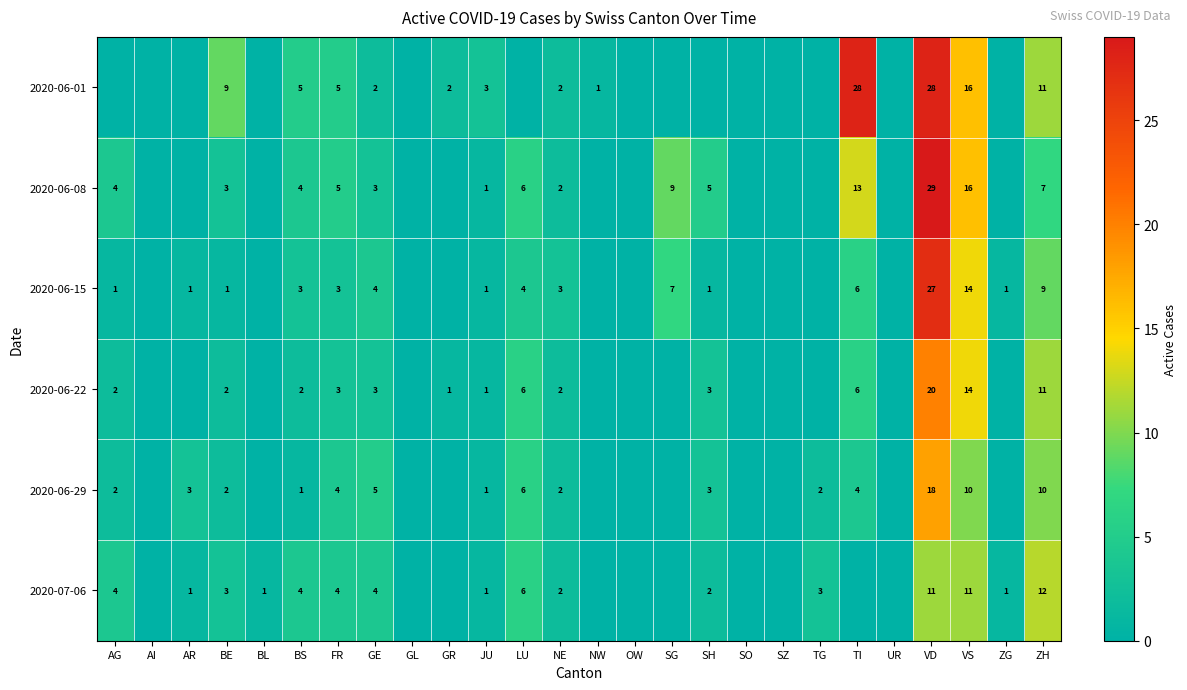

What is the difference between the highest and lowest values at GE?

3